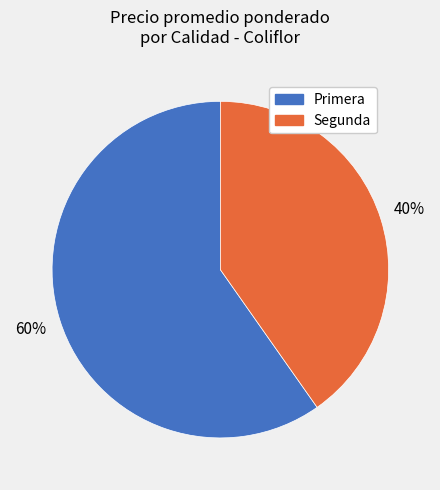

Does any single category account for the majority?

Yes